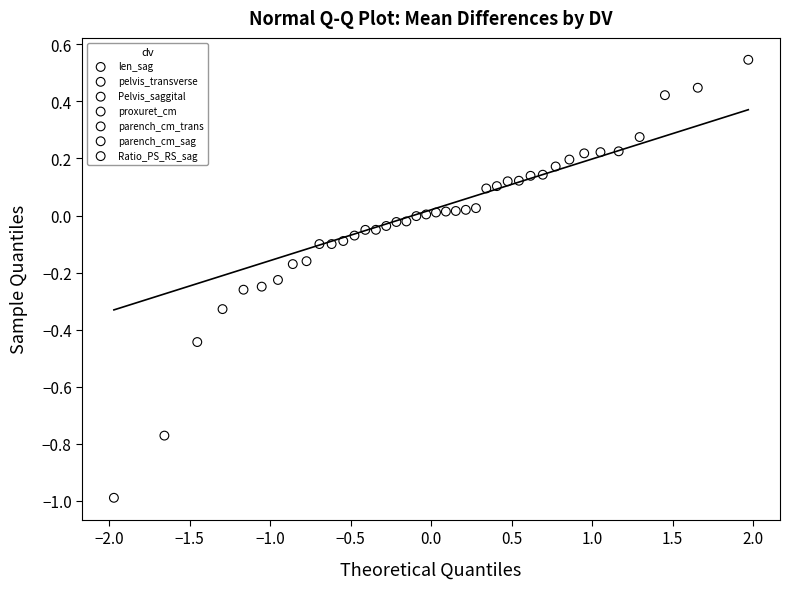

What are all the series names shown in the legend?

len_sag, pelvis_transverse, Pelvis_saggital, proxuret_cm, parench_cm_trans, parench_cm_sag, Ratio_PS_RS_sag